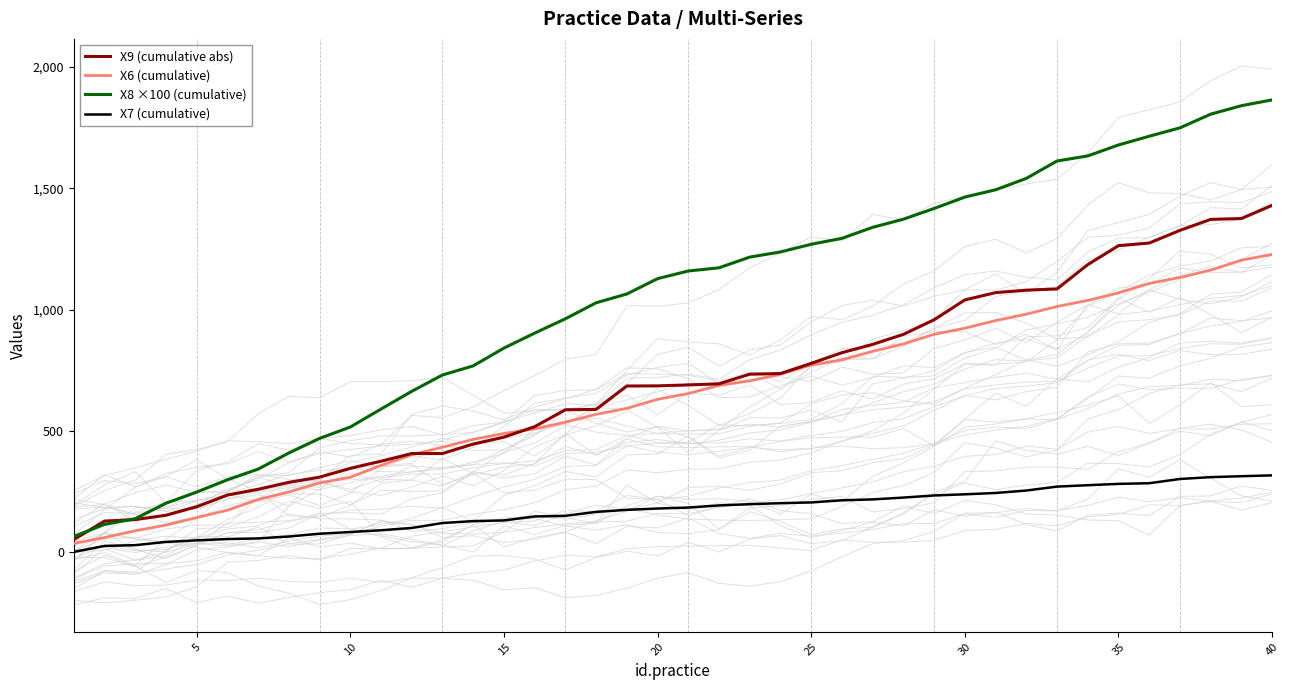

How many lines are shown in the chart?

4